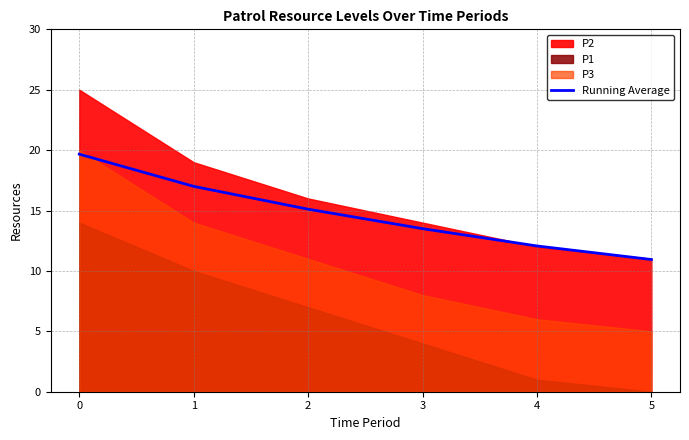

How many categories are shown in the chart?

6